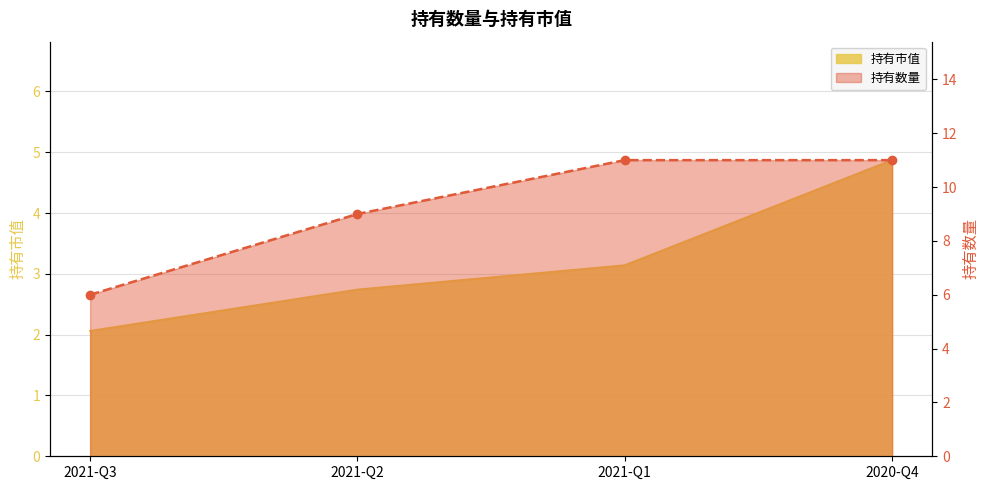

True or false: 持有市值 has more than 2 points higher than both neighbors.

False